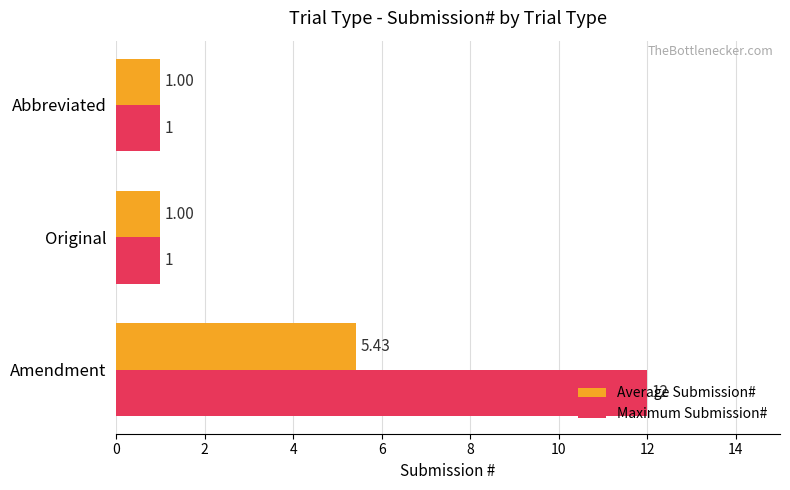

Which series has the widest spread of values?

Maximum Submission#